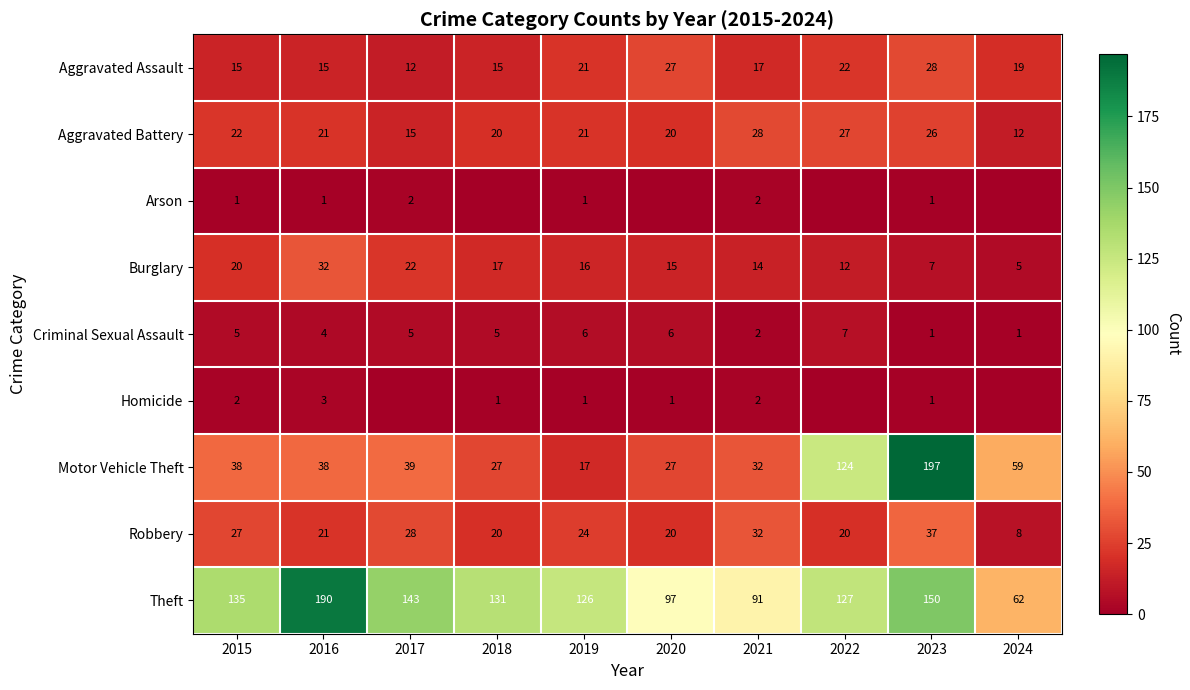

The value of Theft at 2020 is 97. True or false?

True